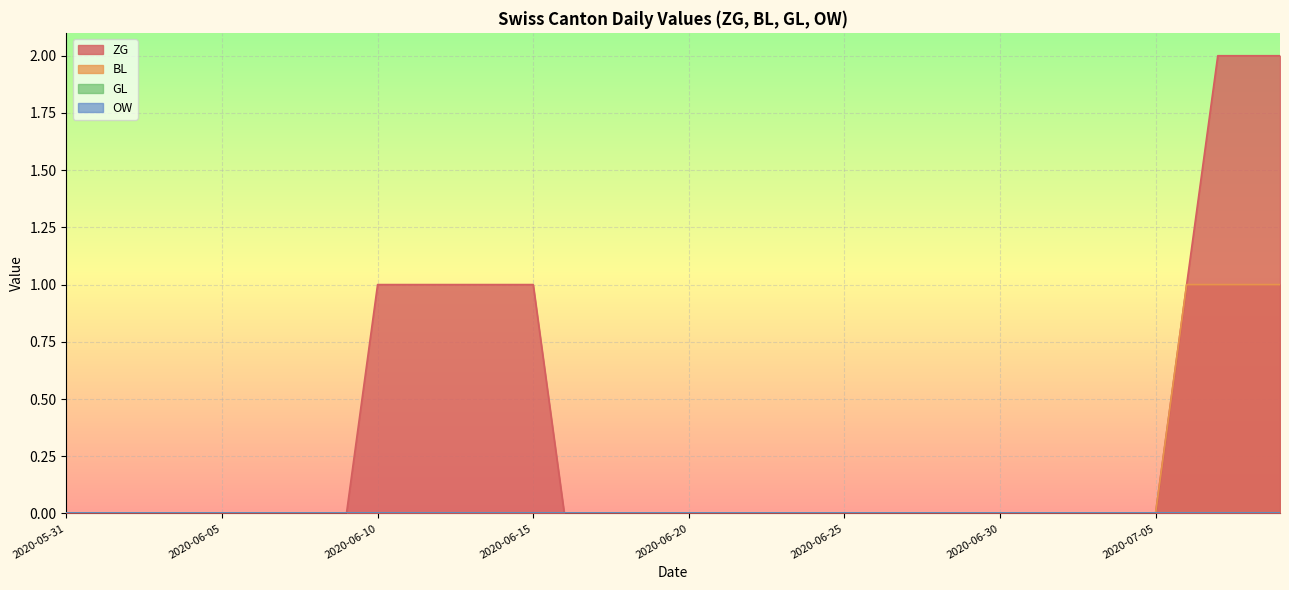

True or false: BL and ZG intersect in this chart.

False